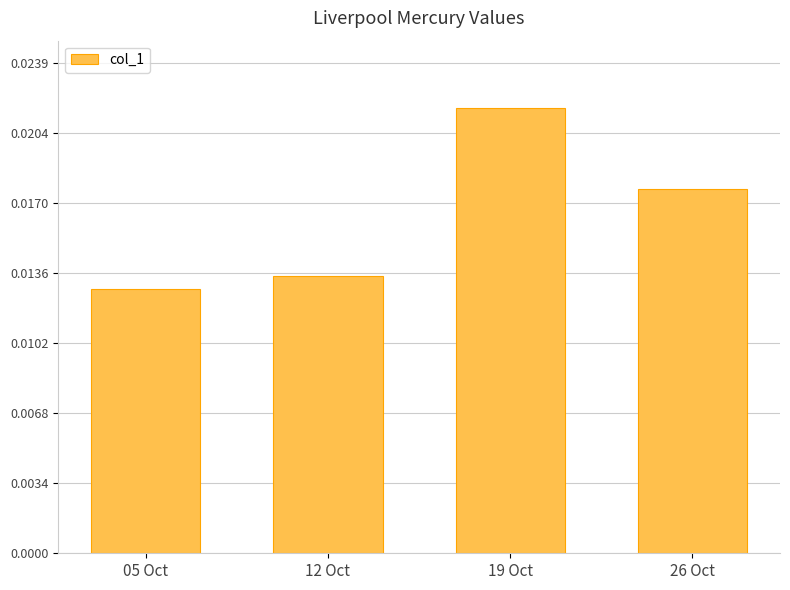

What is the label of the 3rd bar from the right?

12 Oct